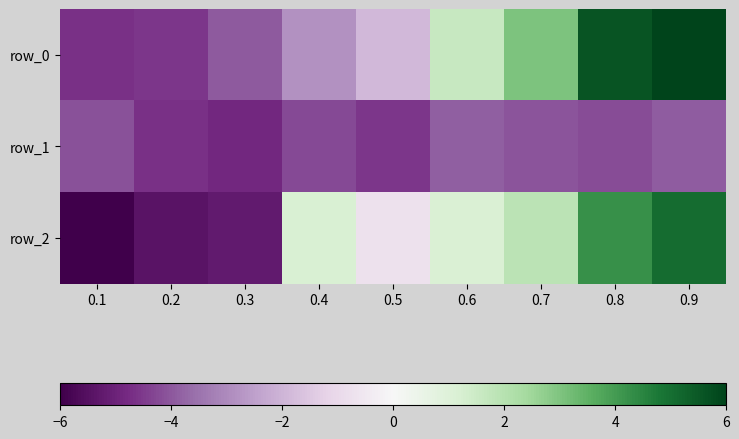

Reading left to right, what are all the values shown in this chart?

row_0: -4.7	-4.6	-4.0	-2.9	-1.9	1.6	3.0	5.6	6.0
row_1: -4.1	-4.7	-4.8	-4.2	-4.6	-3.9	-4.0	-4.2	-3.9
row_2: -6.0	-5.4	-5.2	1.2	-0.7	1.1	1.9	4.2	5.0